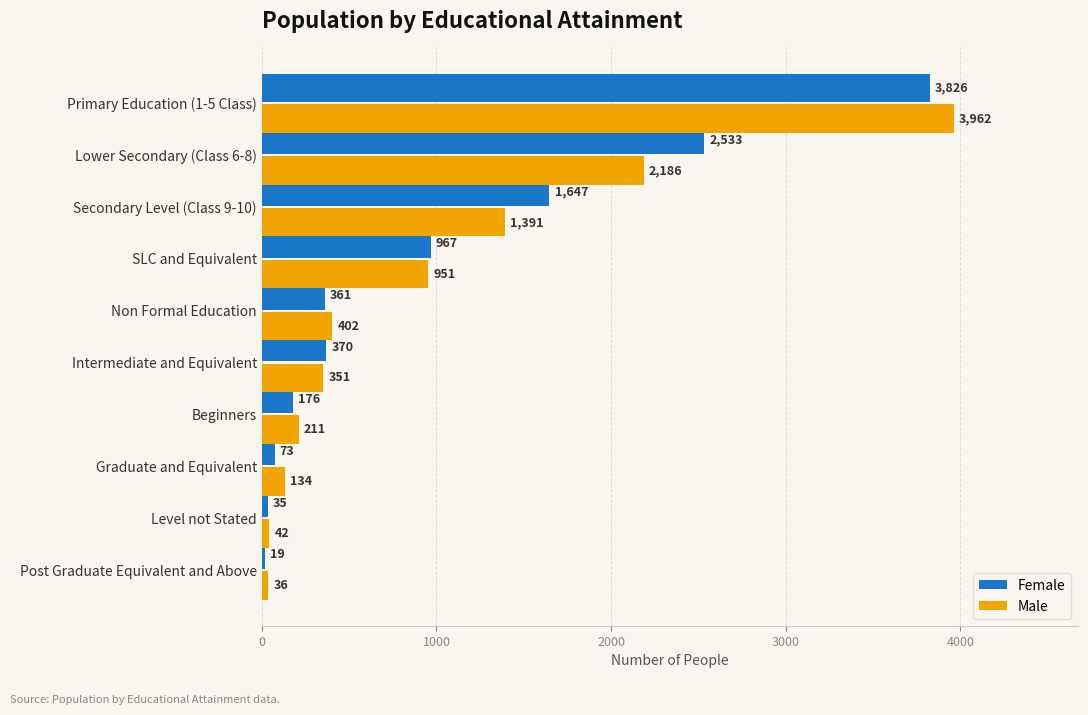

What is the spread (max minus min) of values at Graduate and Equivalent?

61